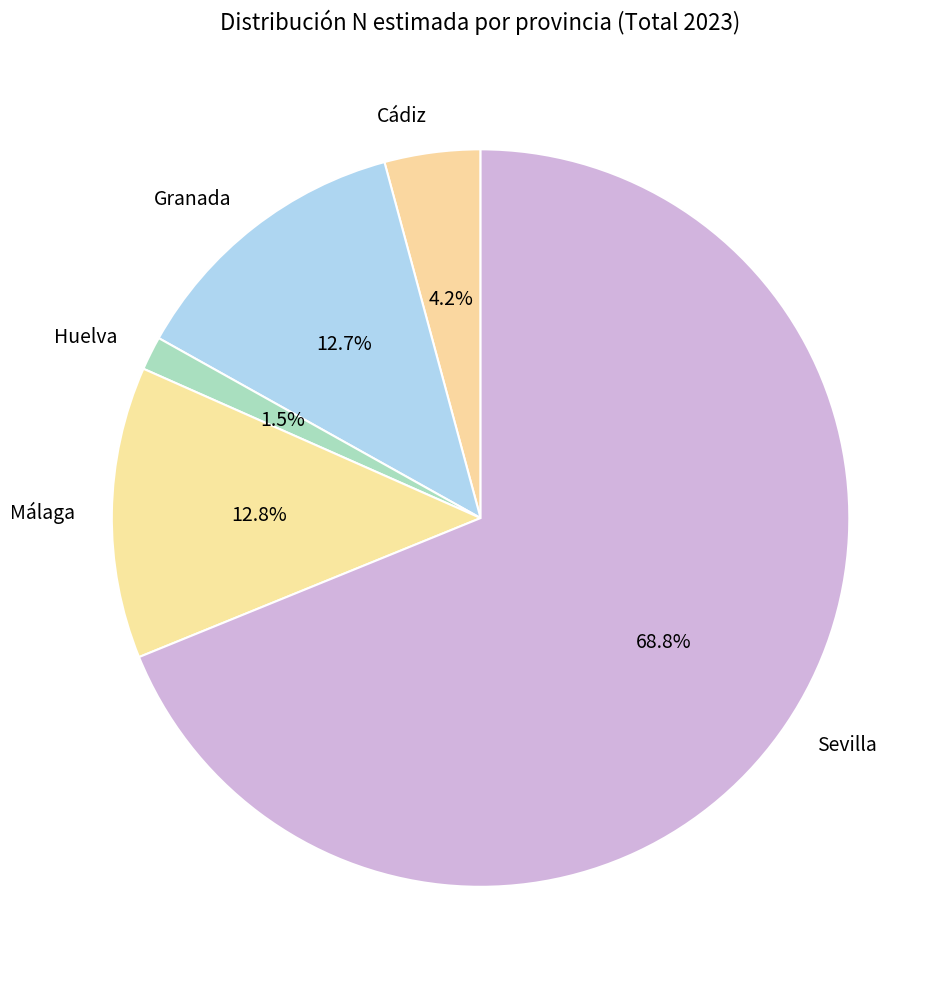

To the nearest percent, what is the combined percentage of Huelva and Sevilla?

70%